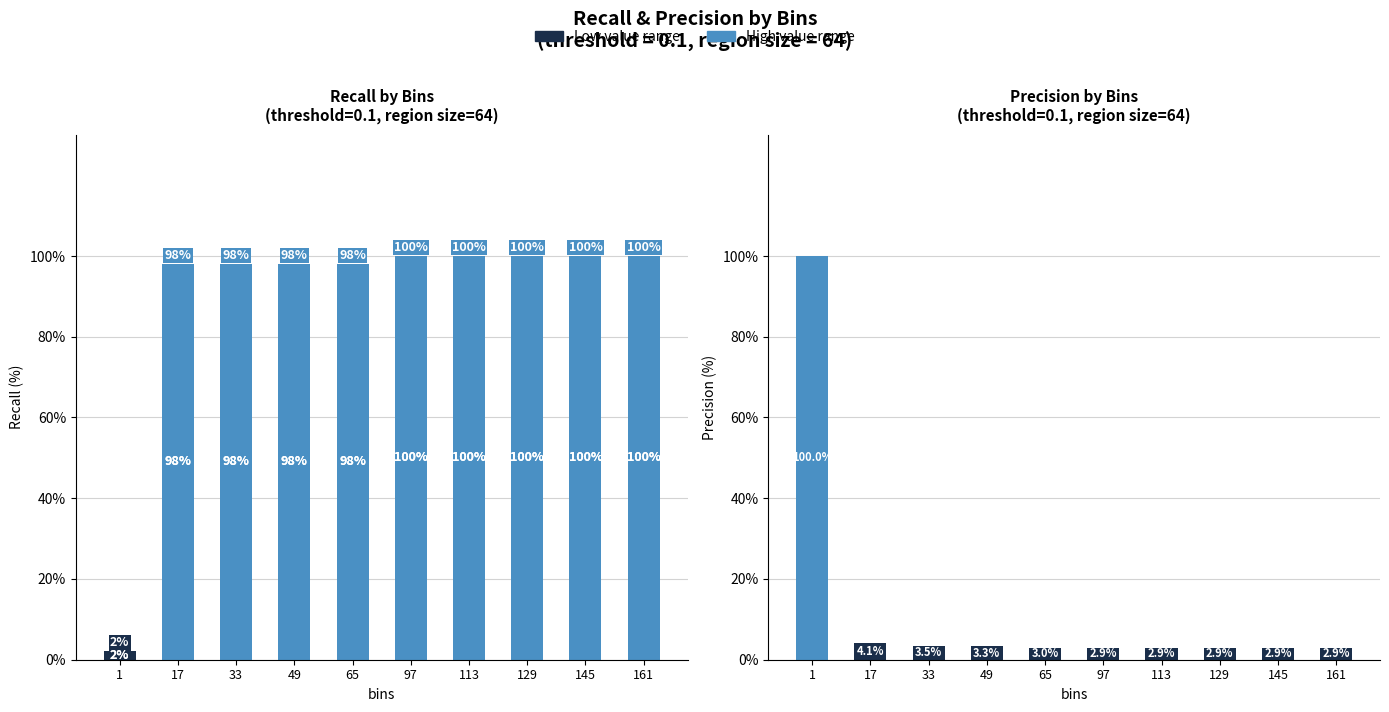

What is the greatest value displayed?

100.0